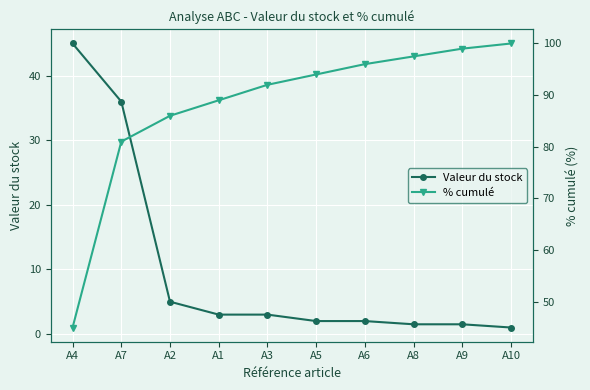

What are all the series names shown in the legend?

Valeur du stock, % cumulé